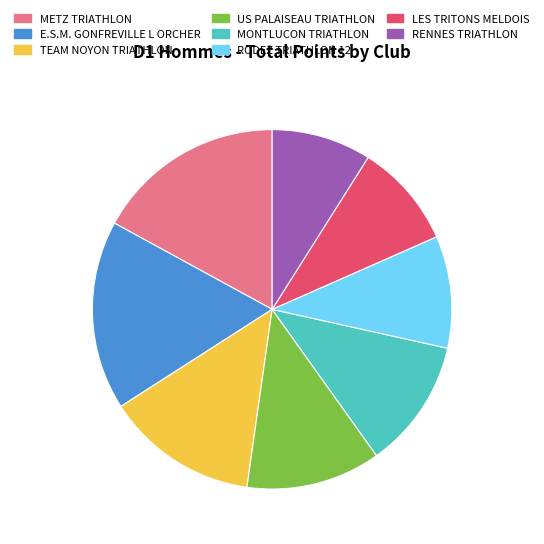

Count the number of slices in the pie.

8